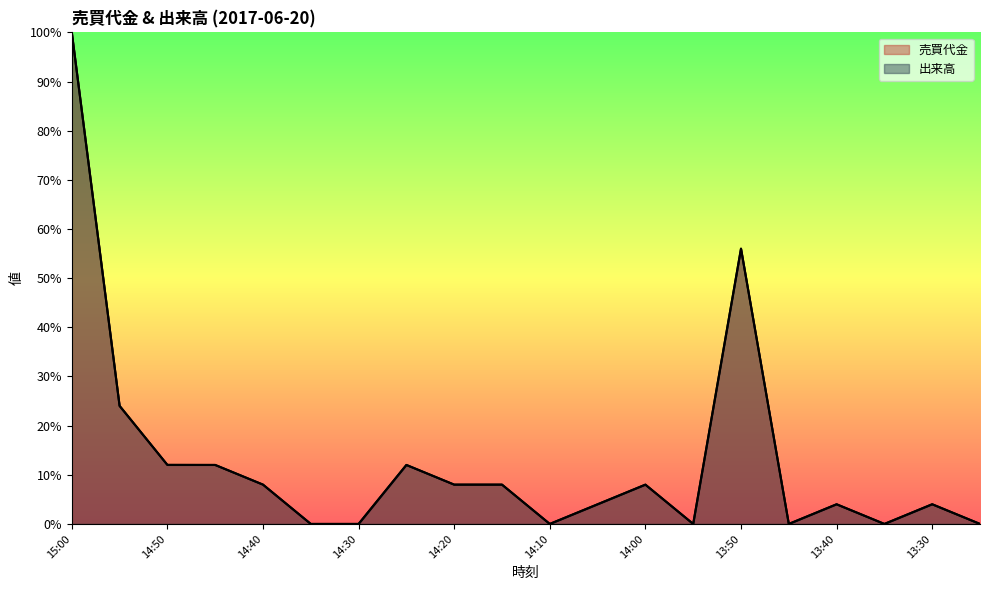

What is the label of the 1st point from the right?

13:25